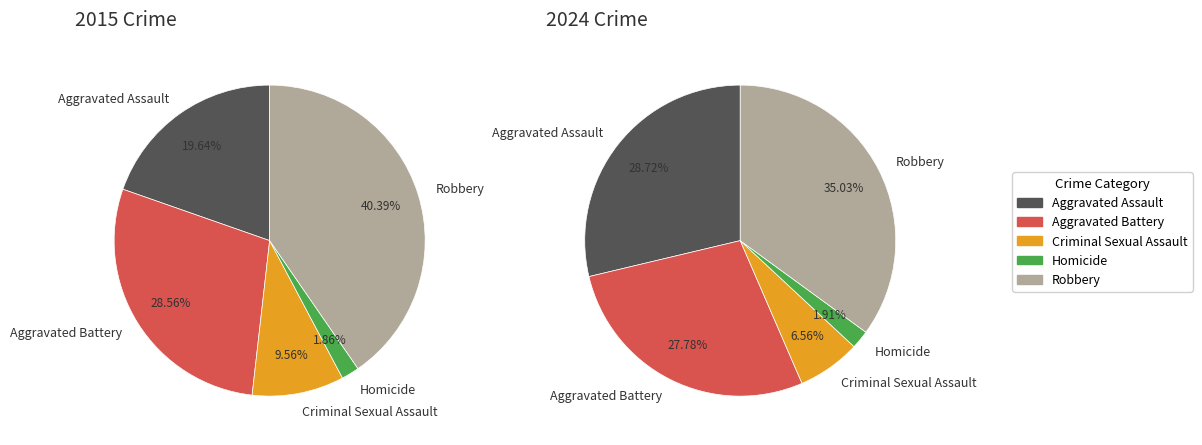

How many slices are in this pie chart?

5